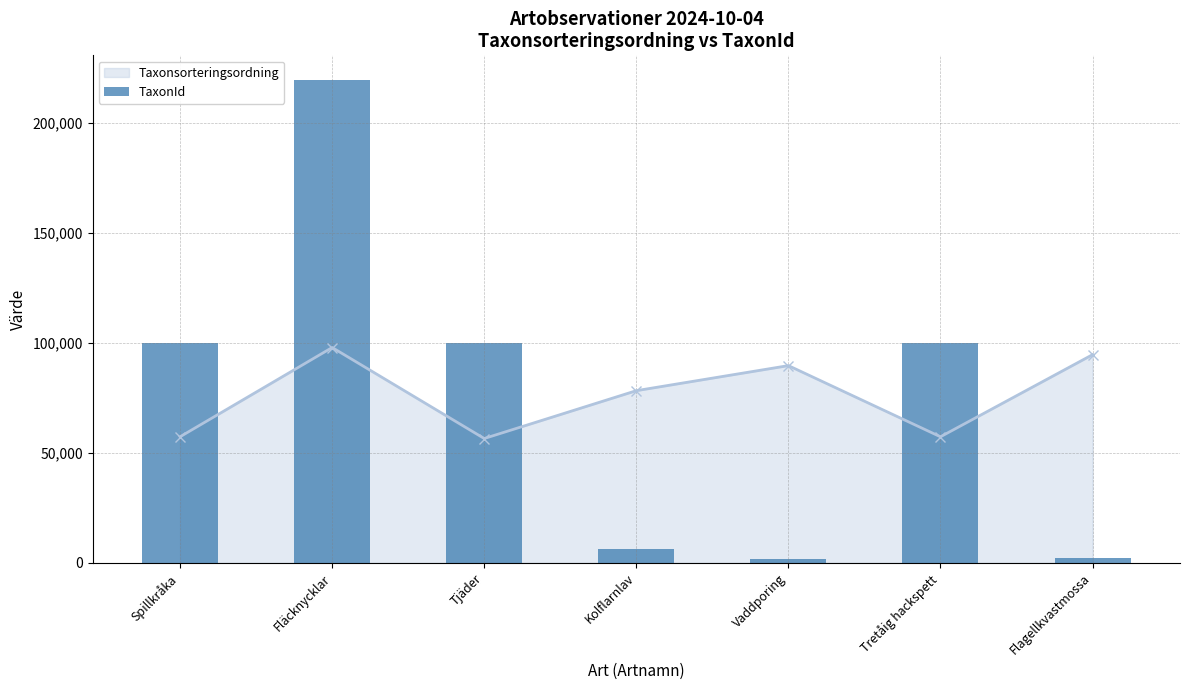

What is the greatest value displayed?

219790